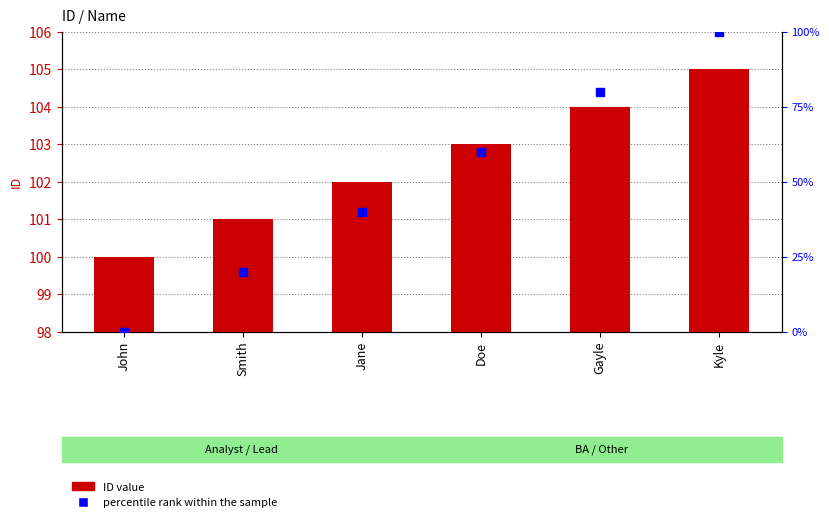

Which series reaches the minimum Y coordinate?

percentile rank within the sample